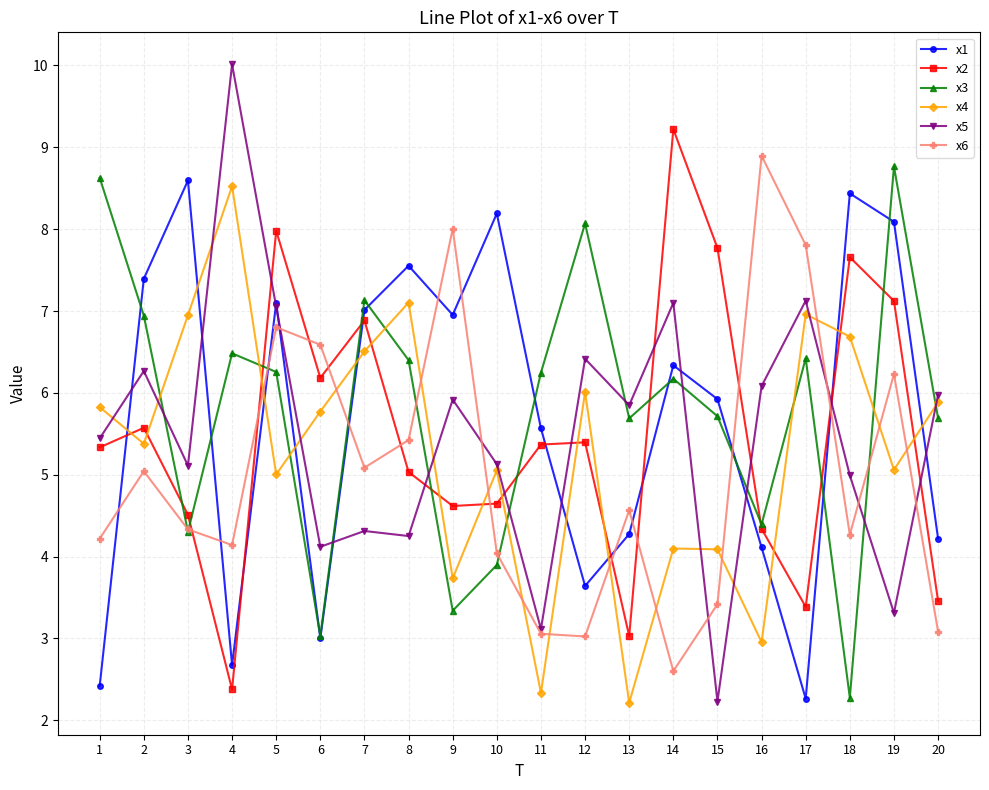

Is the value of x2 at 13 greater than the value of x1 at 11?

No